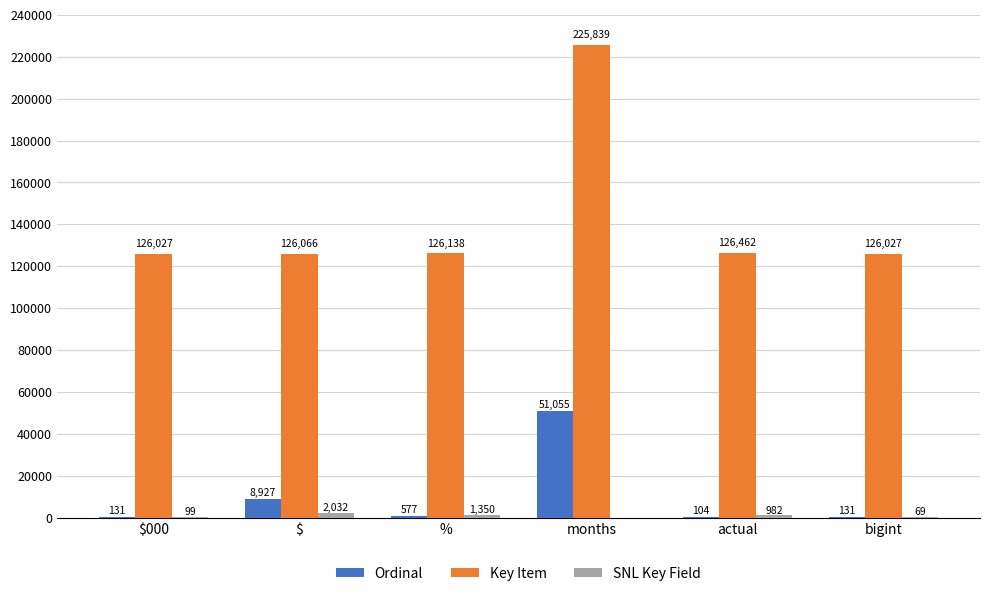

Which series has the largest total across all categories?

Key Item